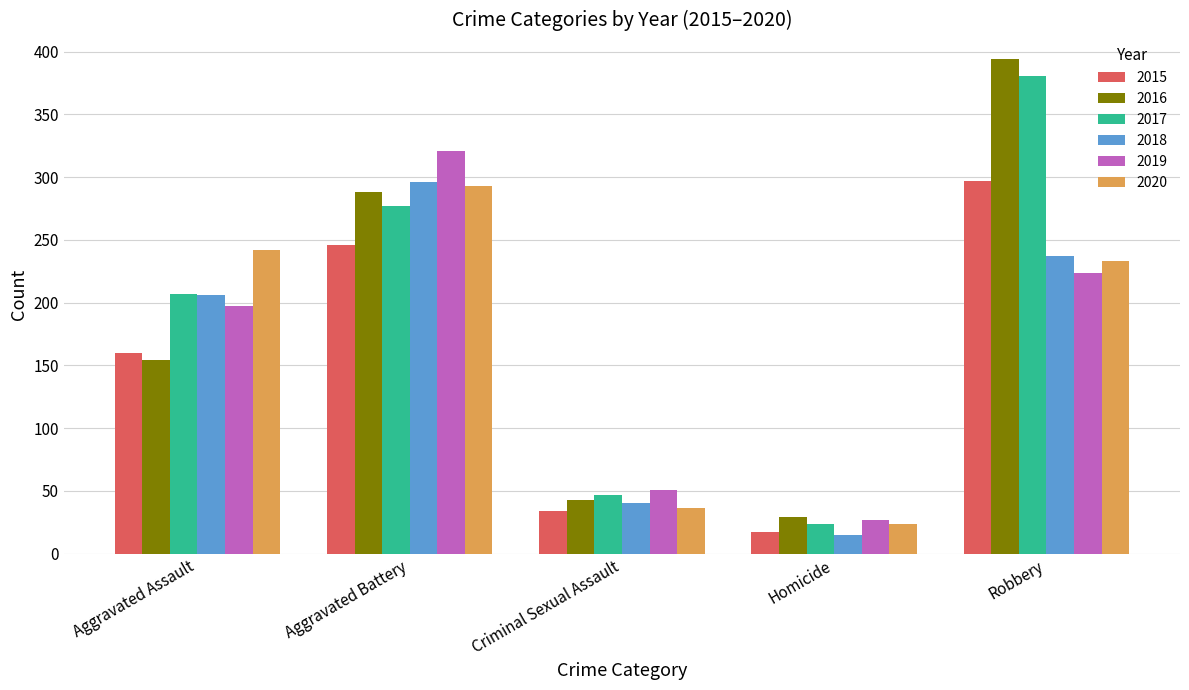

What is the label of the 4th bar from the left?

Homicide